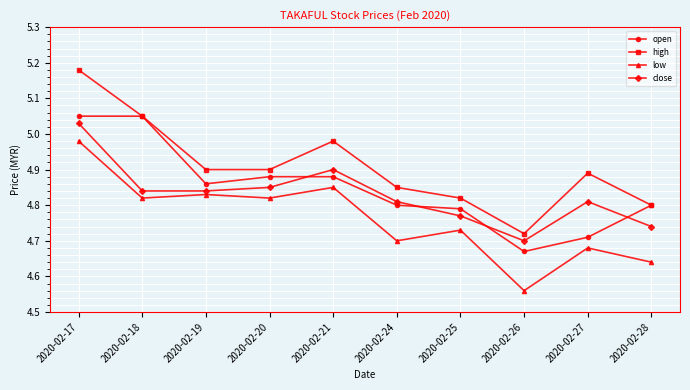

Between 2020-02-18 and 2020-02-26, which series saw the biggest shift?

open